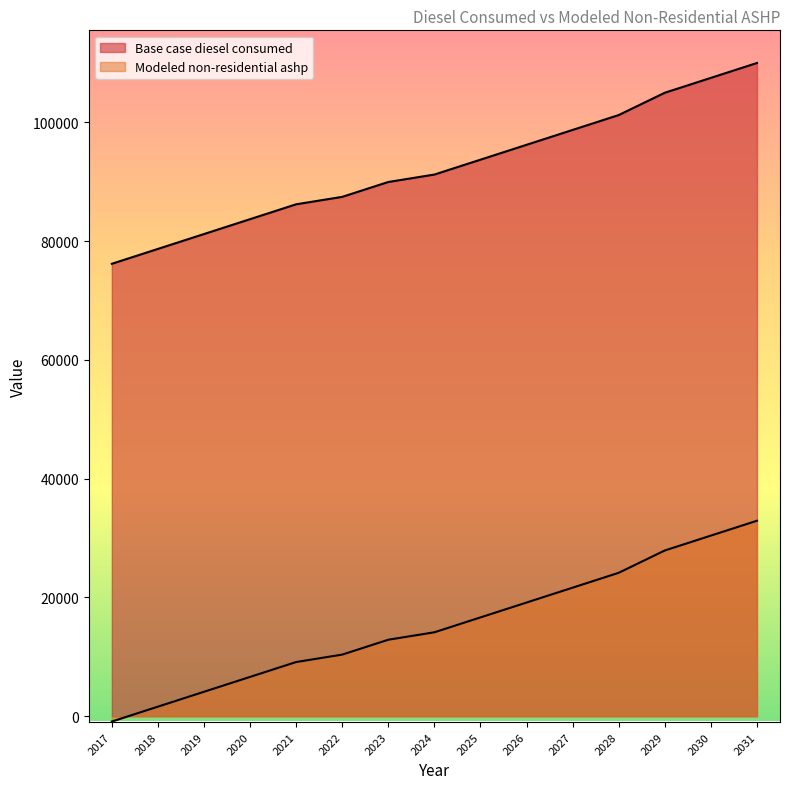

What are all the series names shown in the legend?

Base case diesel consumed, Modeled non-residential ashp